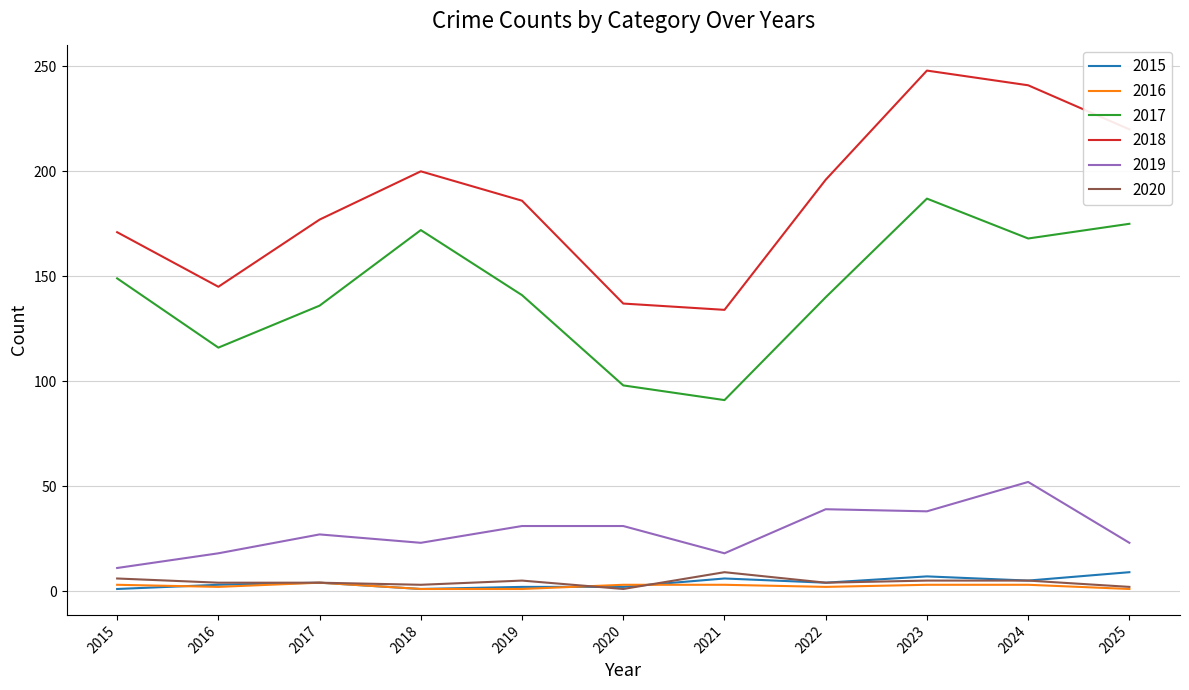

Is the value of 2018 at 2019 greater than the value of 2015 at 2023?

Yes